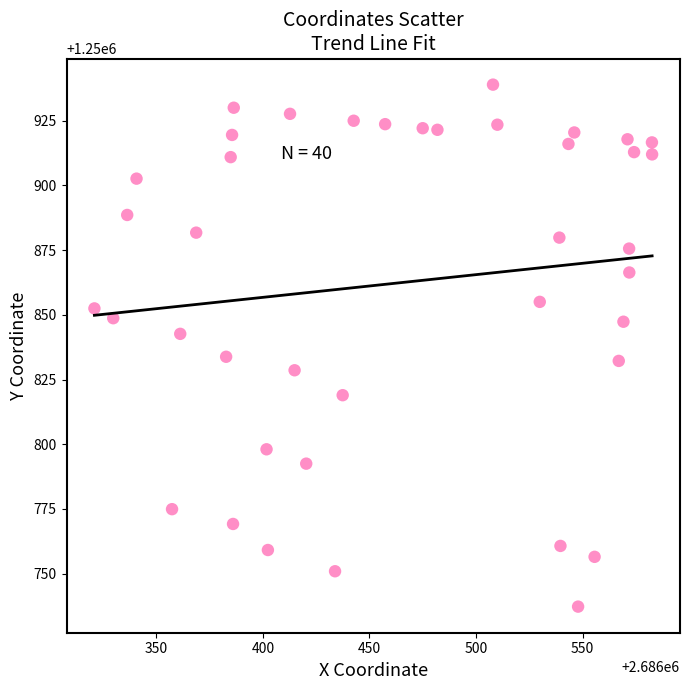

What is the range of Y values (max minus min)?

201.5